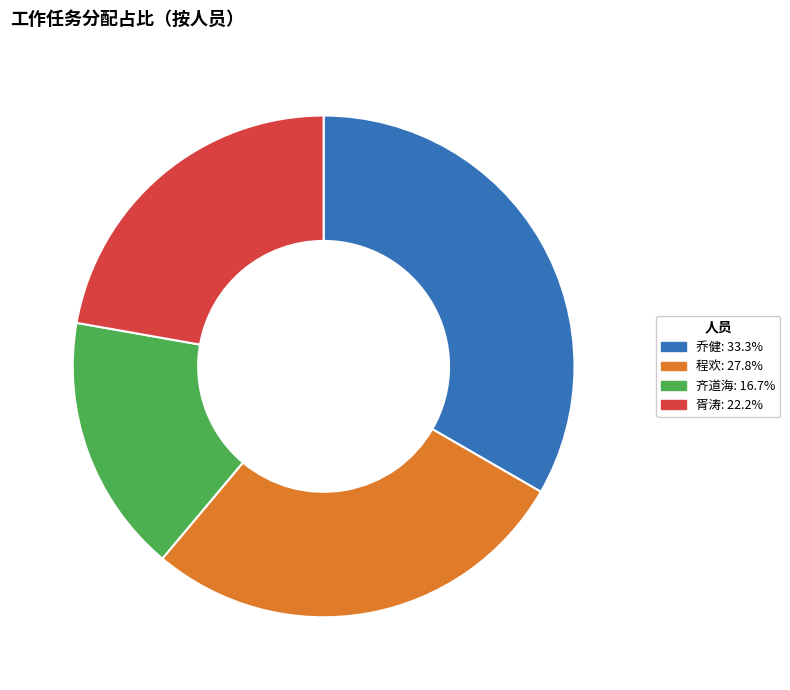

Is 齐道海 the majority of the pie?

No